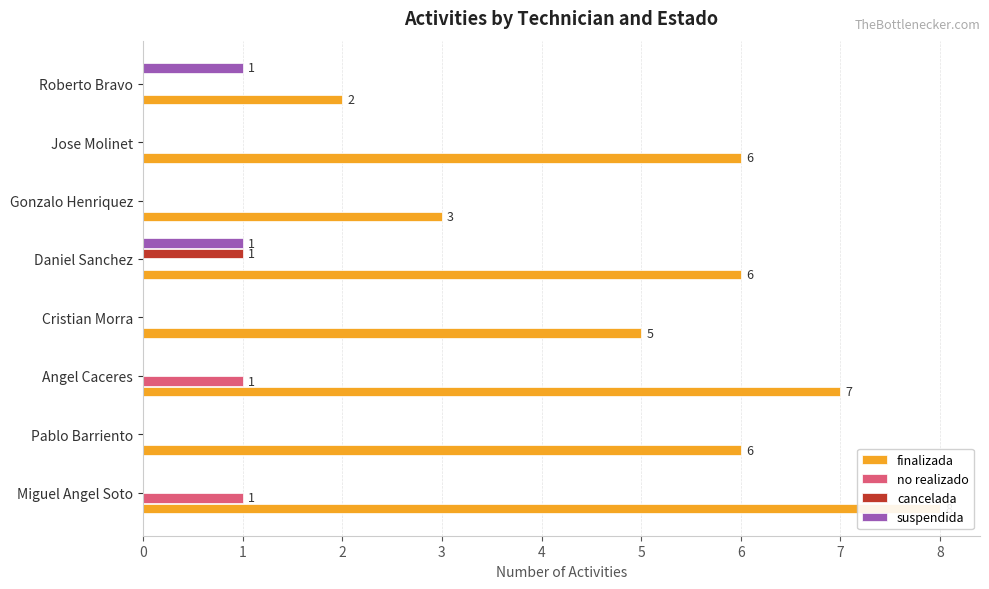

What is the sum of the no realizado values at Jose Molinet and Miguel Angel Soto?

1